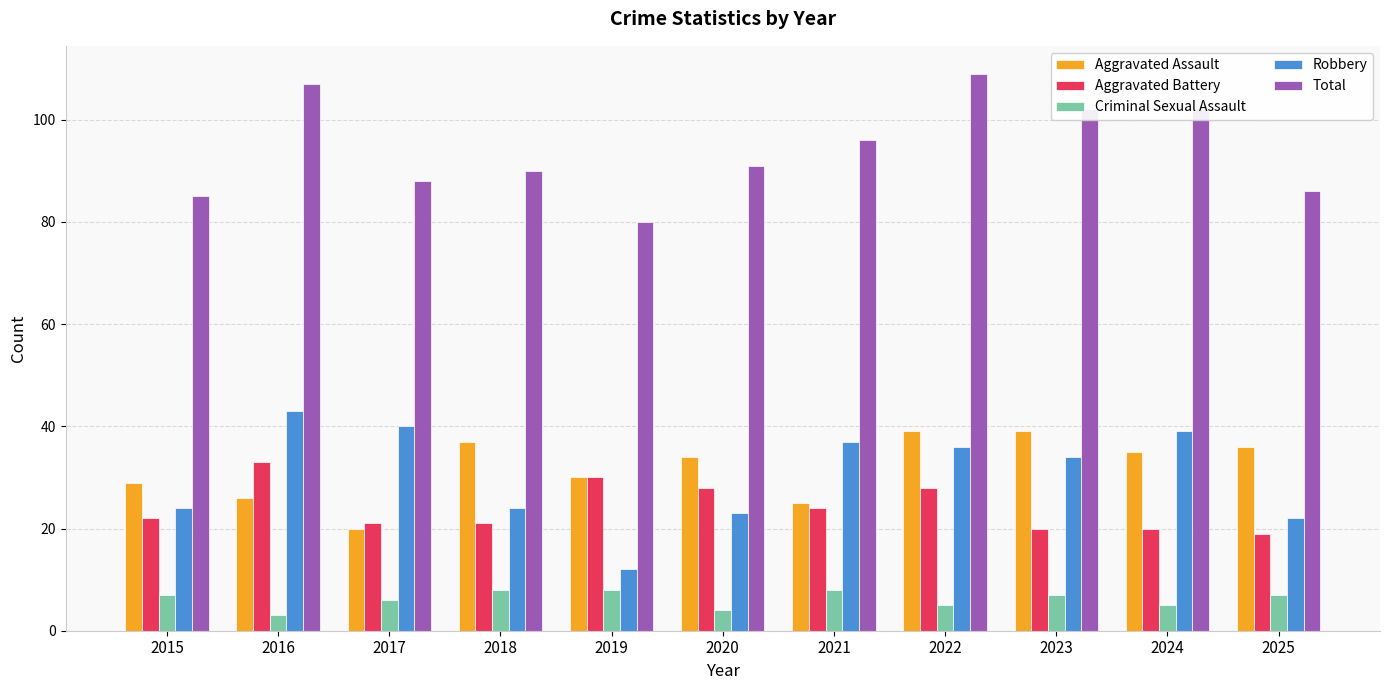

What is the value of the Aggravated Assault bar at the 1st from the left?

29